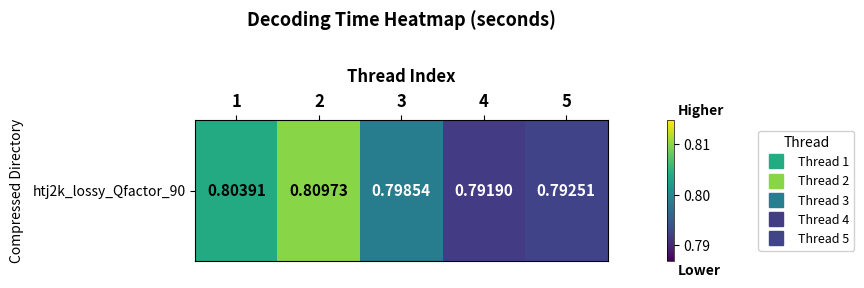

Is it true that the value at 3 is 0.8?

True